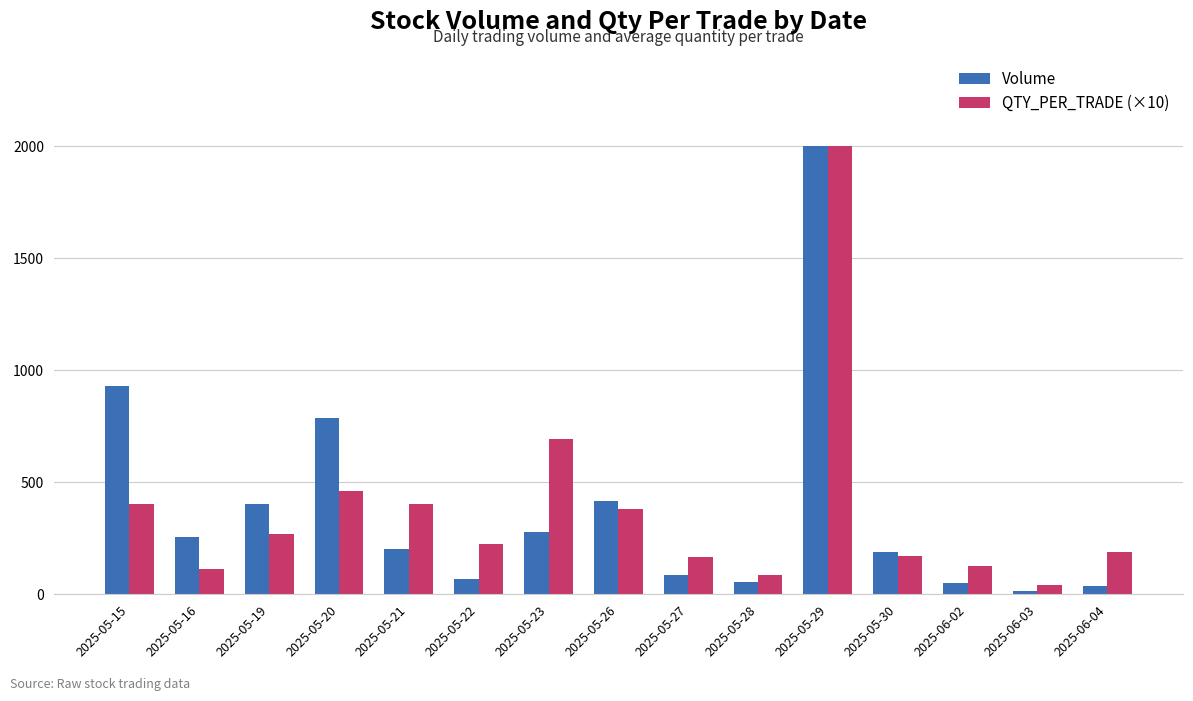

What is the difference between the QTY_PER_TRADE (×10) values at 2025-06-04 and 2025-05-19?

77.3